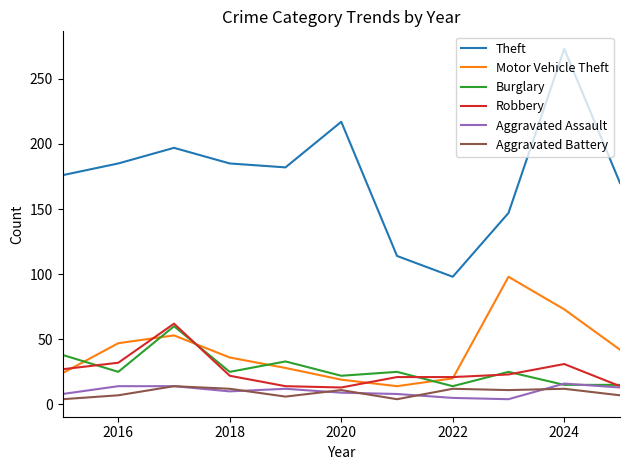

What are all the series names shown in the legend?

Theft, Motor Vehicle Theft, Burglary, Robbery, Aggravated Assault, Aggravated Battery